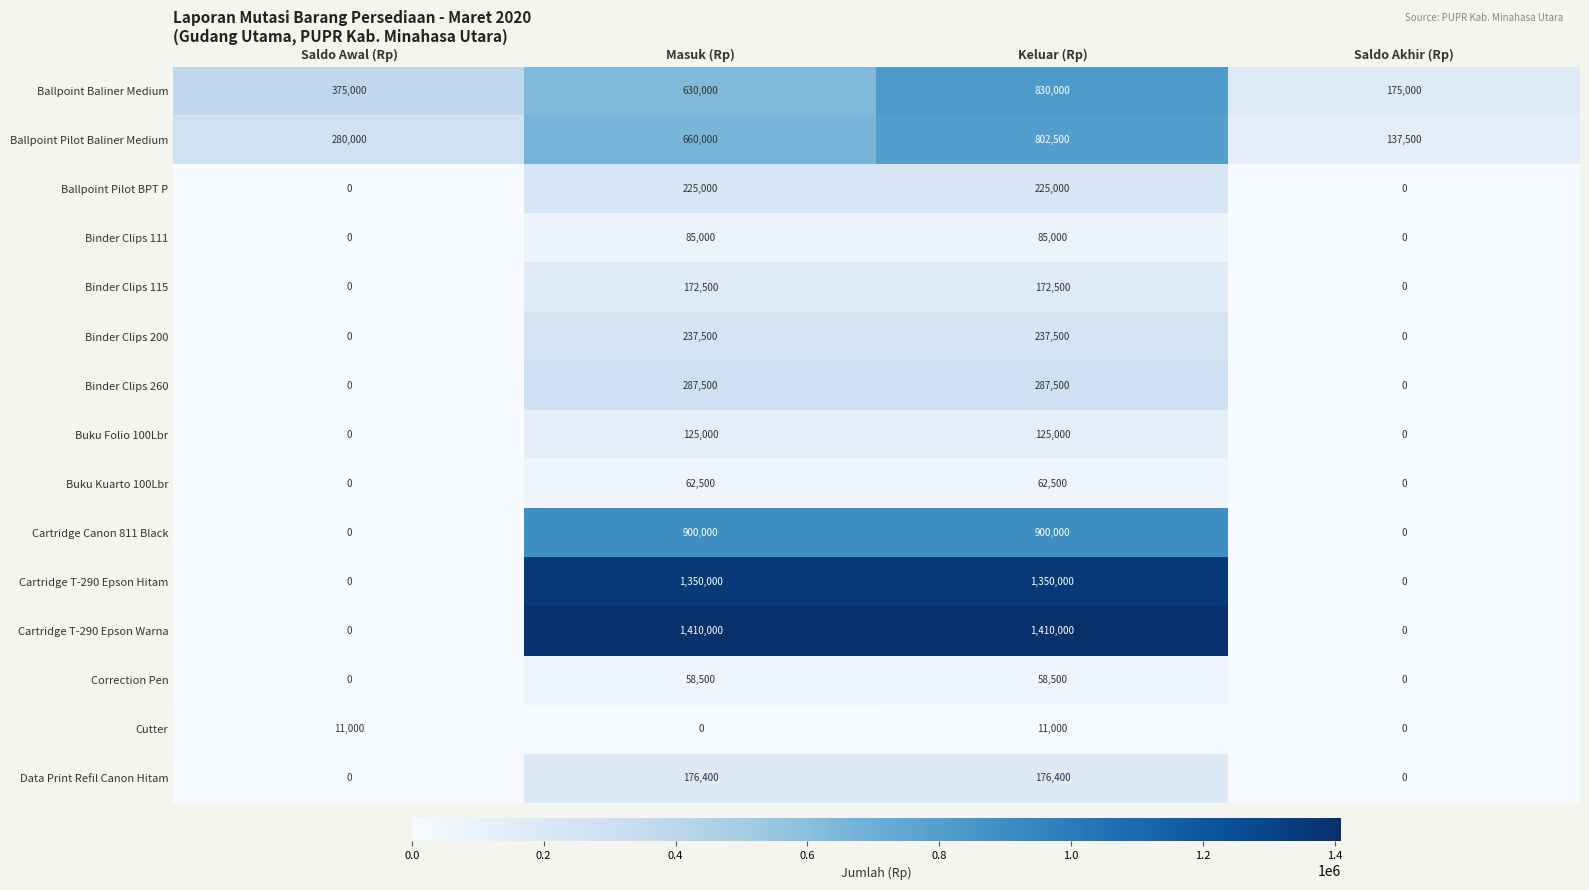

How many Data Print Refil Canon Hitam values are between 0 and 176400?

4